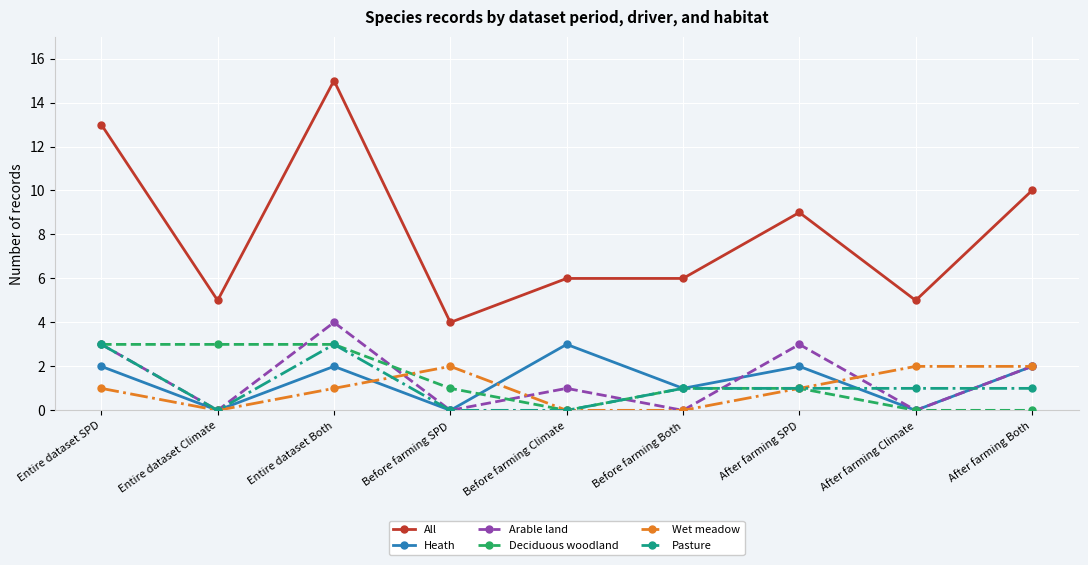

True or false: Heath has more than 0 interior local peaks.

True